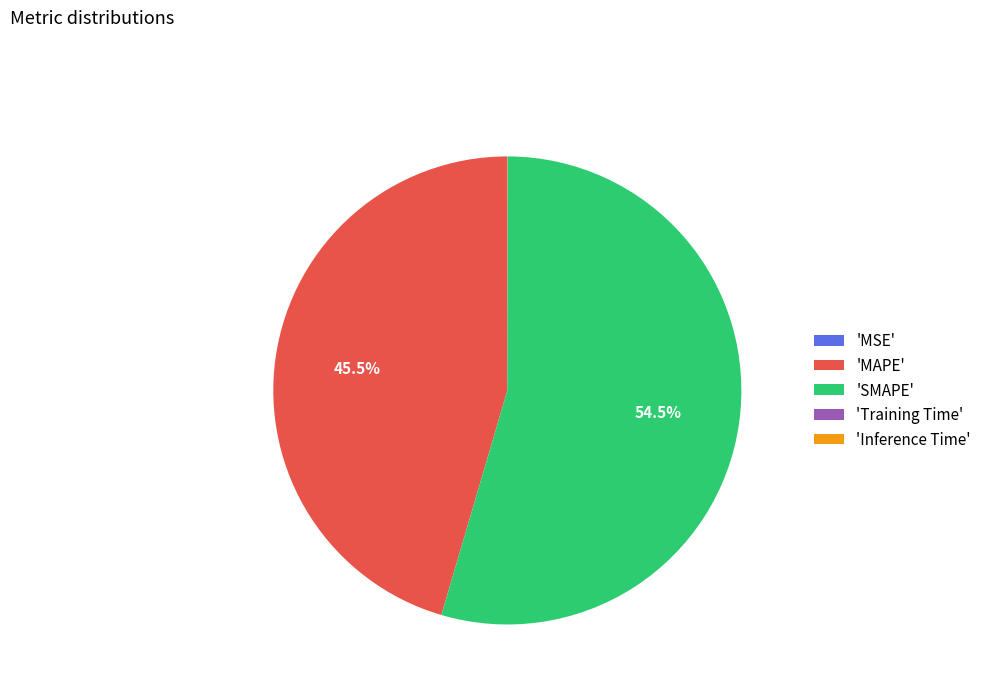

Which slice is the largest?

'SMAPE'